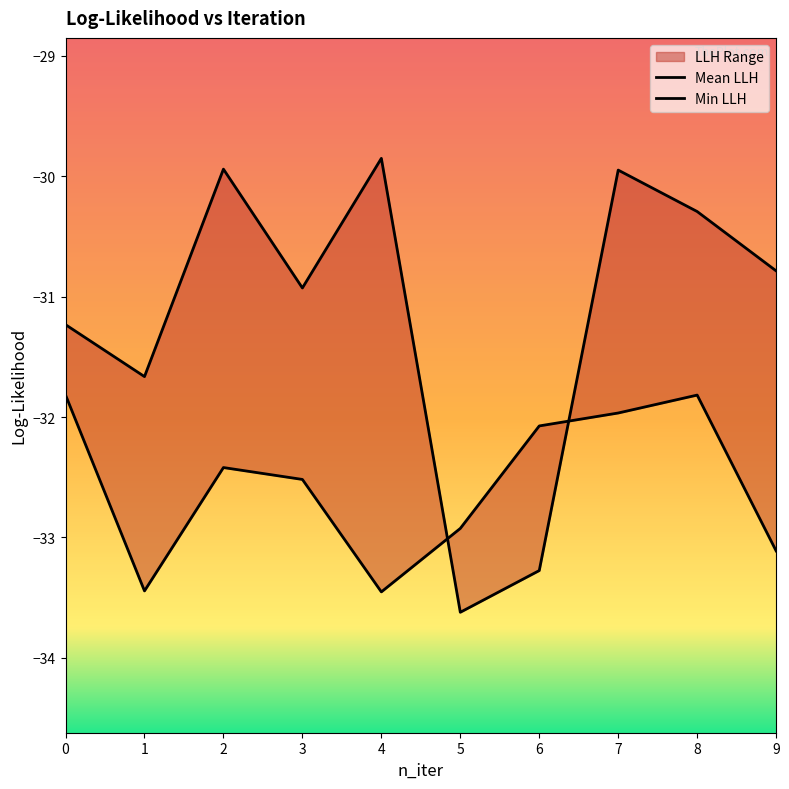

What is the difference between the Min LLH values at 1 and 2?

1.7